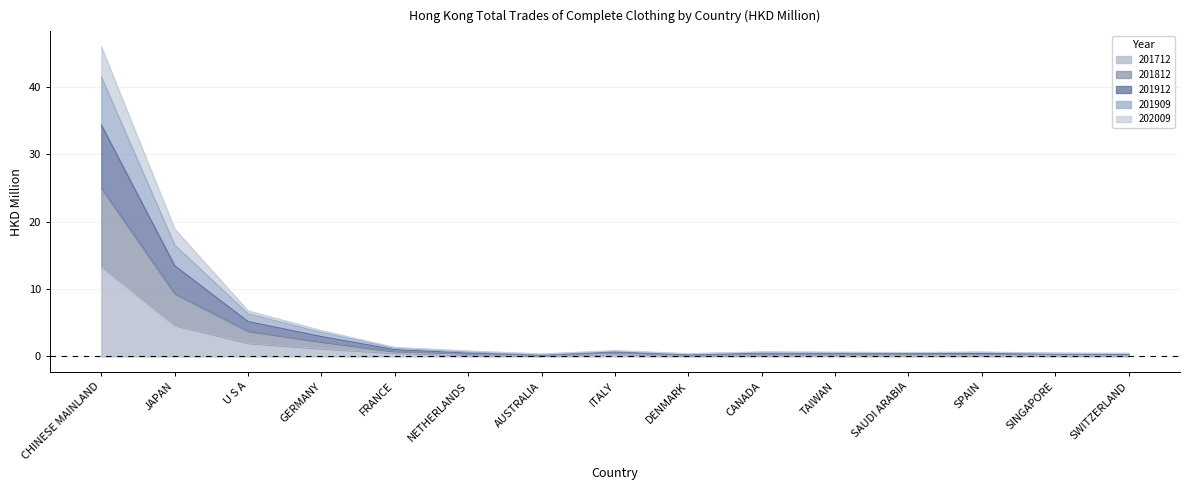

At which category is the sum across all series the highest?

CHINESE MAINLAND